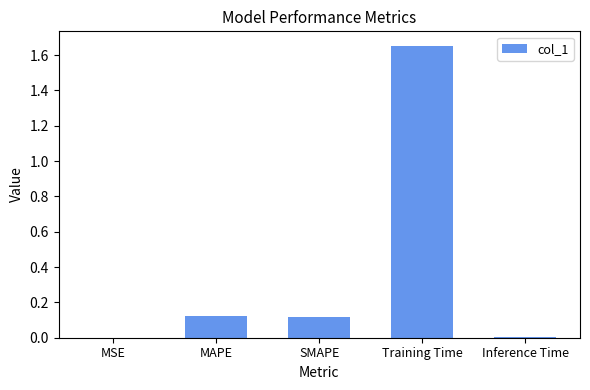

At which category does the chart reach its peak across all series?

Training Time